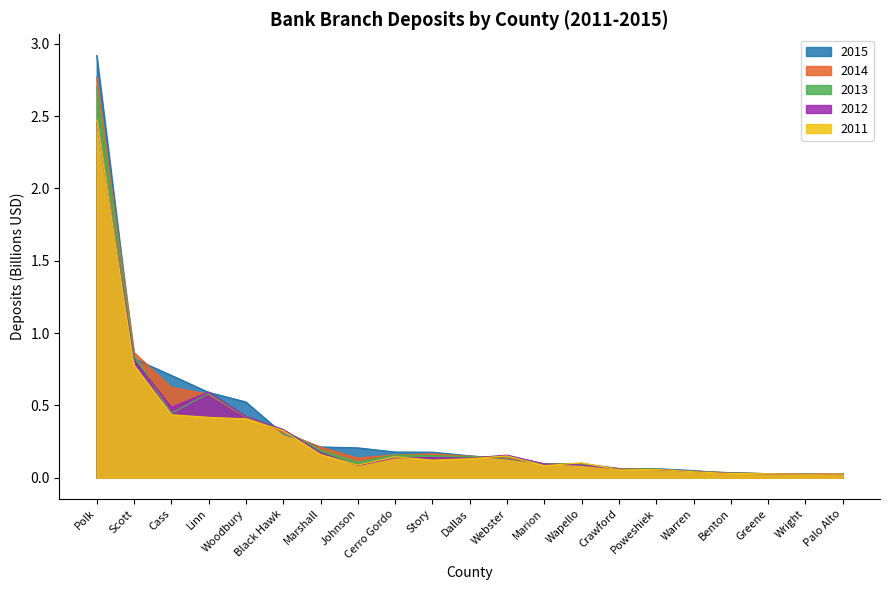

Which series has the largest total across all categories?

2015